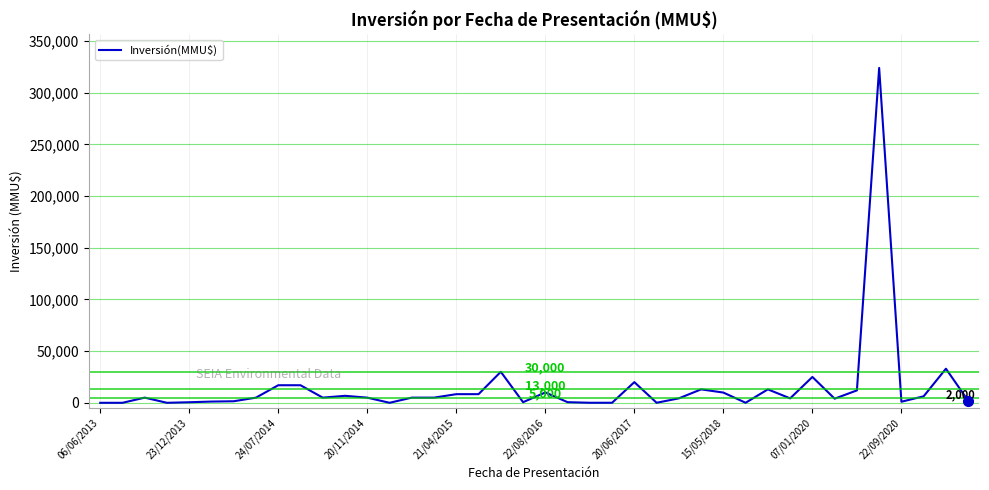

What is the greatest value displayed?

324020